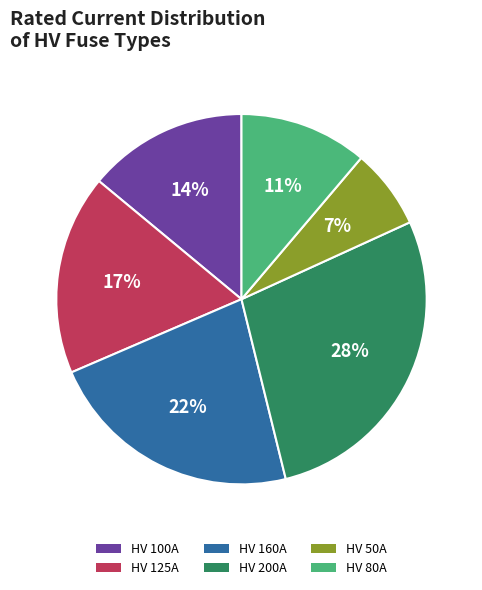

To the nearest percent, what is the average slice percentage?

17%